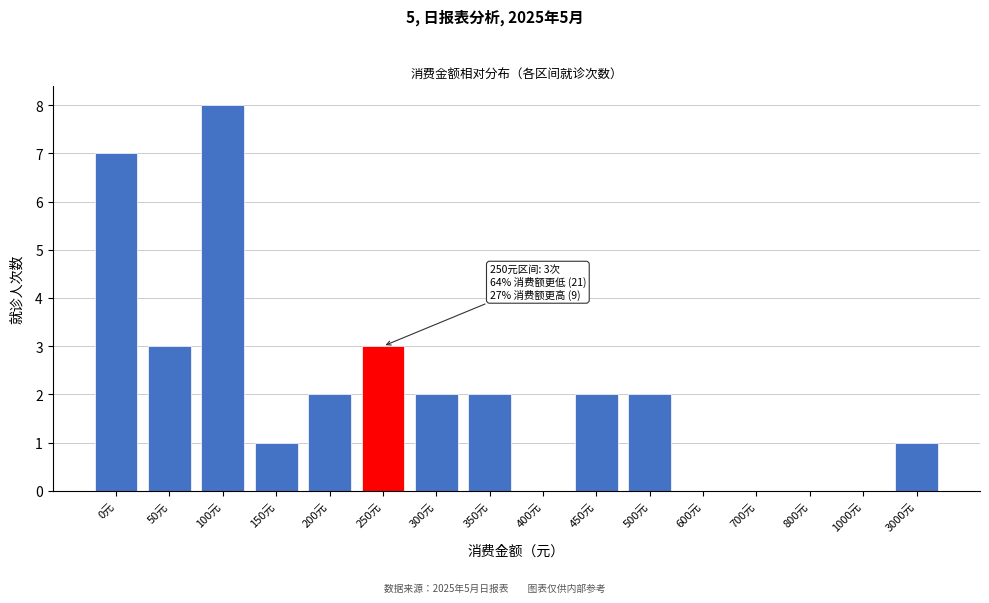

Reading left to right, what are all the values shown in this chart?

0元=7	50元=3	100元=8	150元=1	200元=2	250元=3	300元=2	350元=2	400元=0	450元=2	500元=2	600元=0	700元=0	800元=0	1000元=0	3000元=1